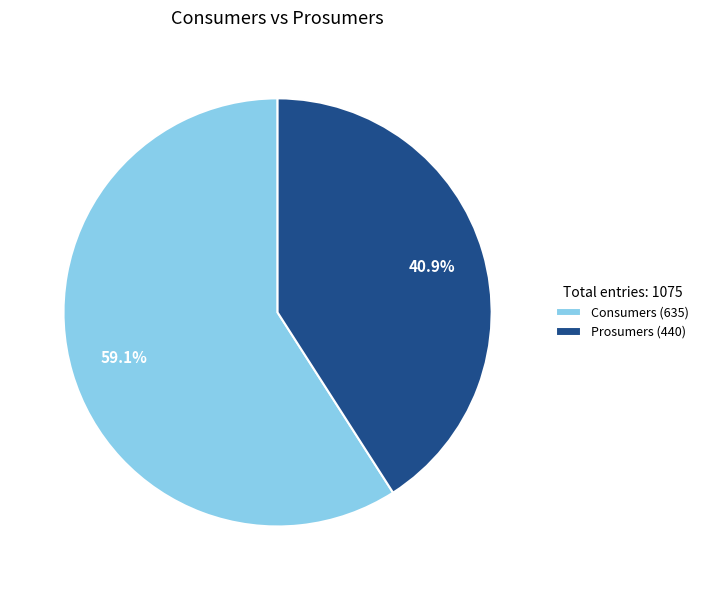

What percentage is NOT represented by Consumers?

40.9%